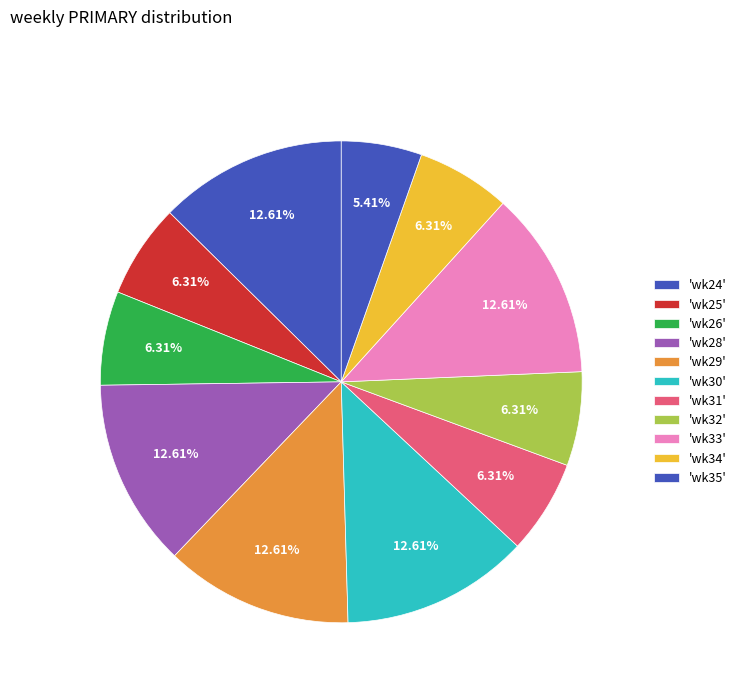

What is the largest slice in the pie chart?

wk24